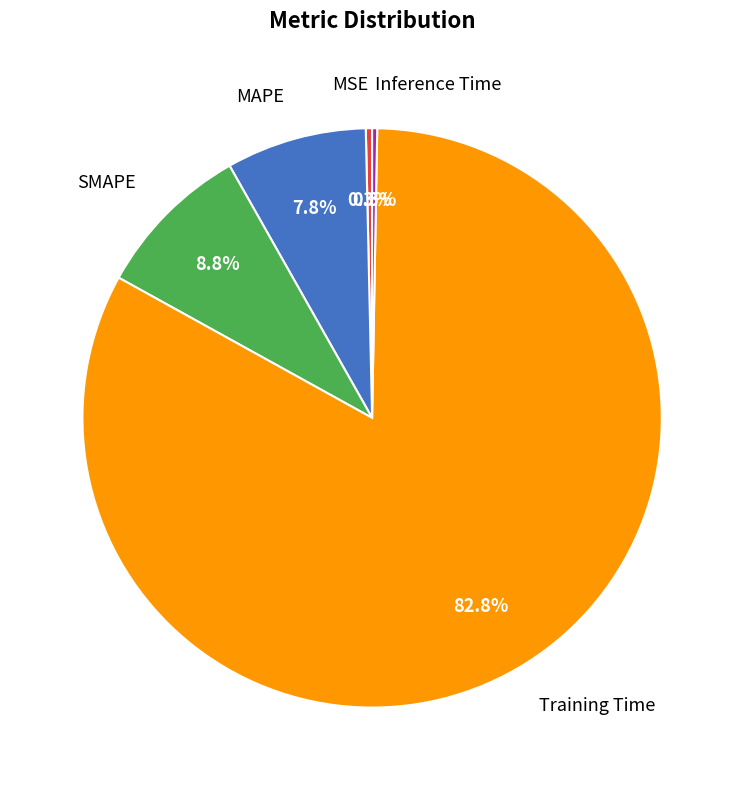

How many segments does this pie chart have?

5